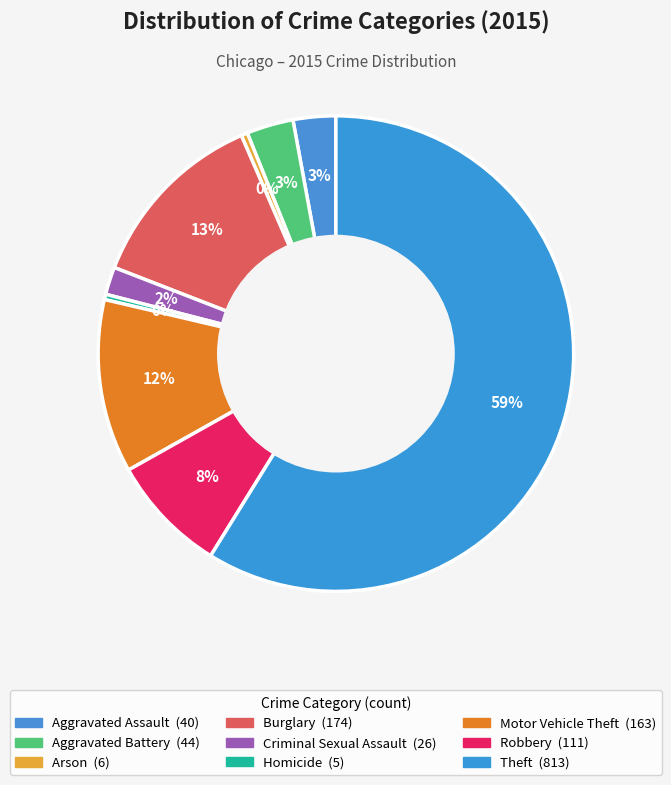

Approximately how many times larger is the value at Motor Vehicle Theft compared to Burglary?

0.9